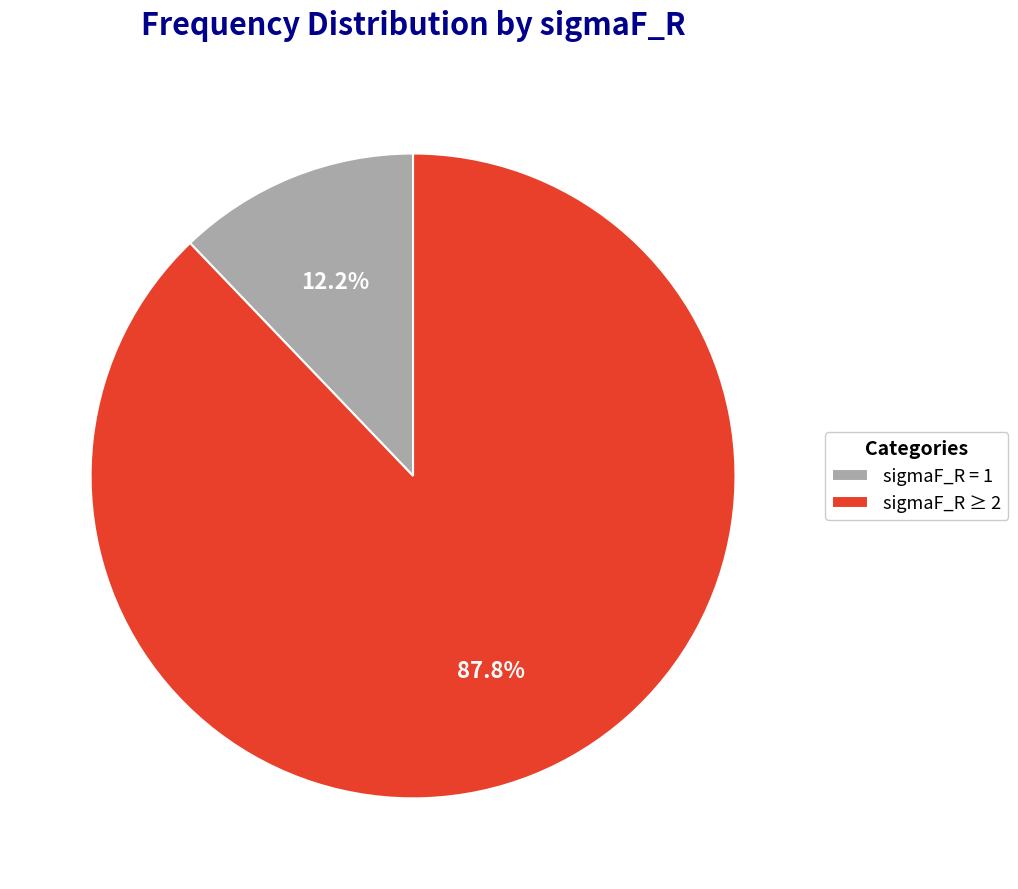

Rank the categories by value from lowest to highest.

sigmaF_R = 1, sigmaF_R ≥ 2